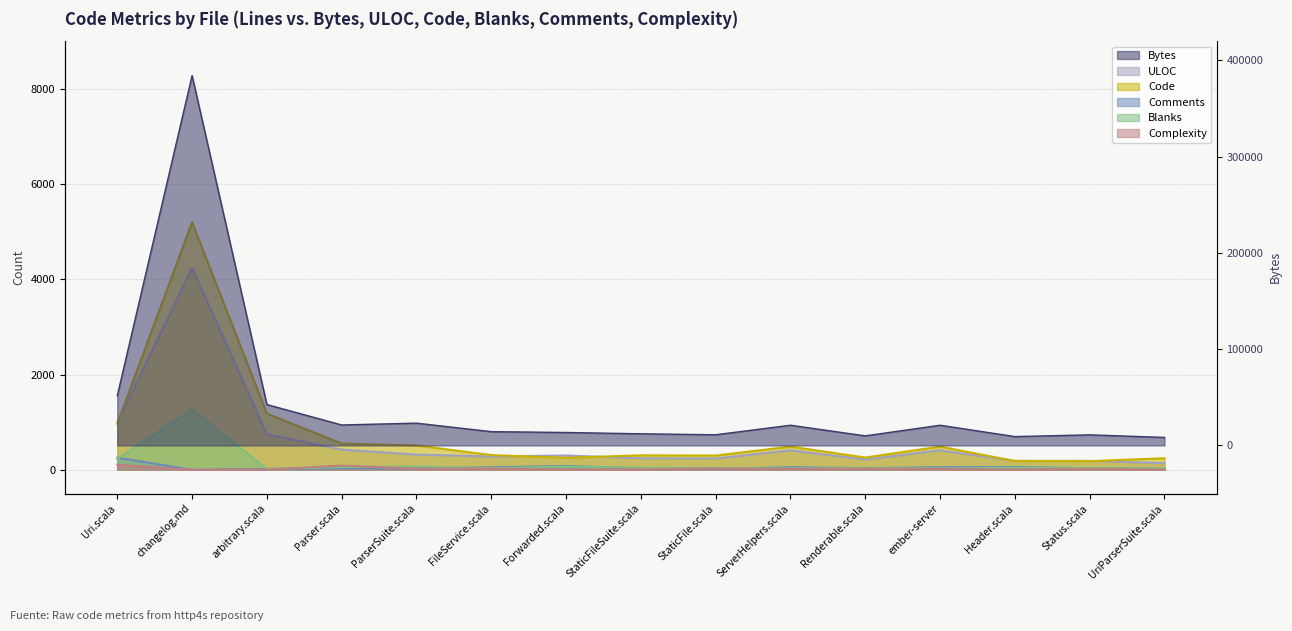

In Code, how many points are higher than both neighbors (excluding endpoints)?

4